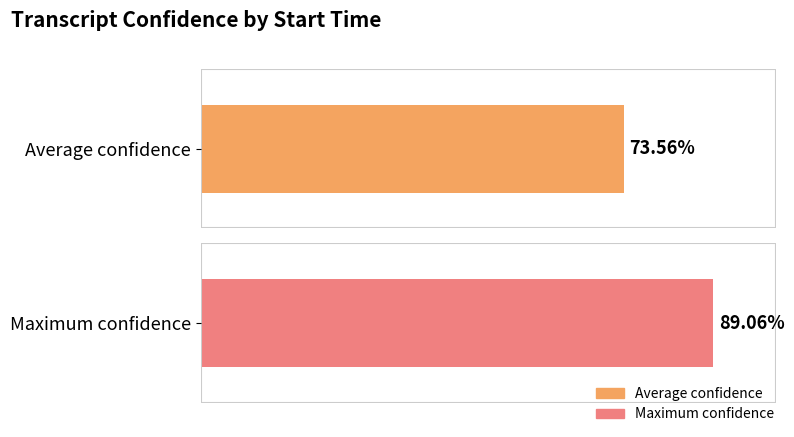

What is the average value?

0.7